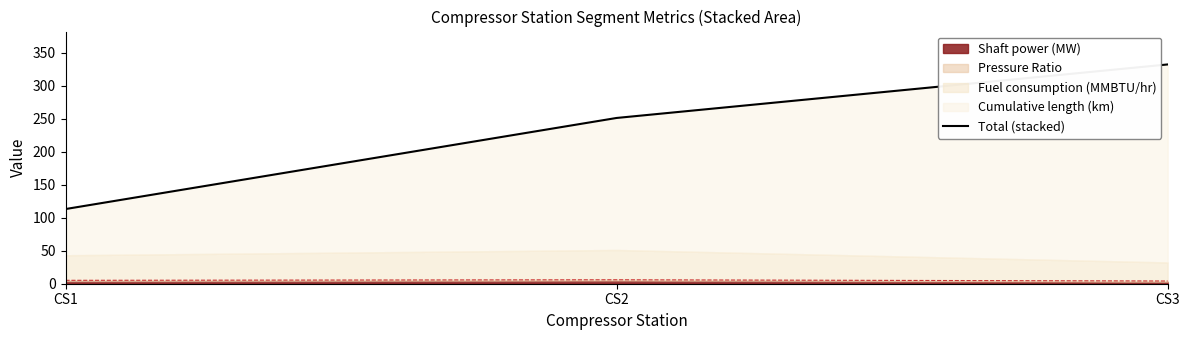

Which has a higher value, CS1 or CS2?

CS2